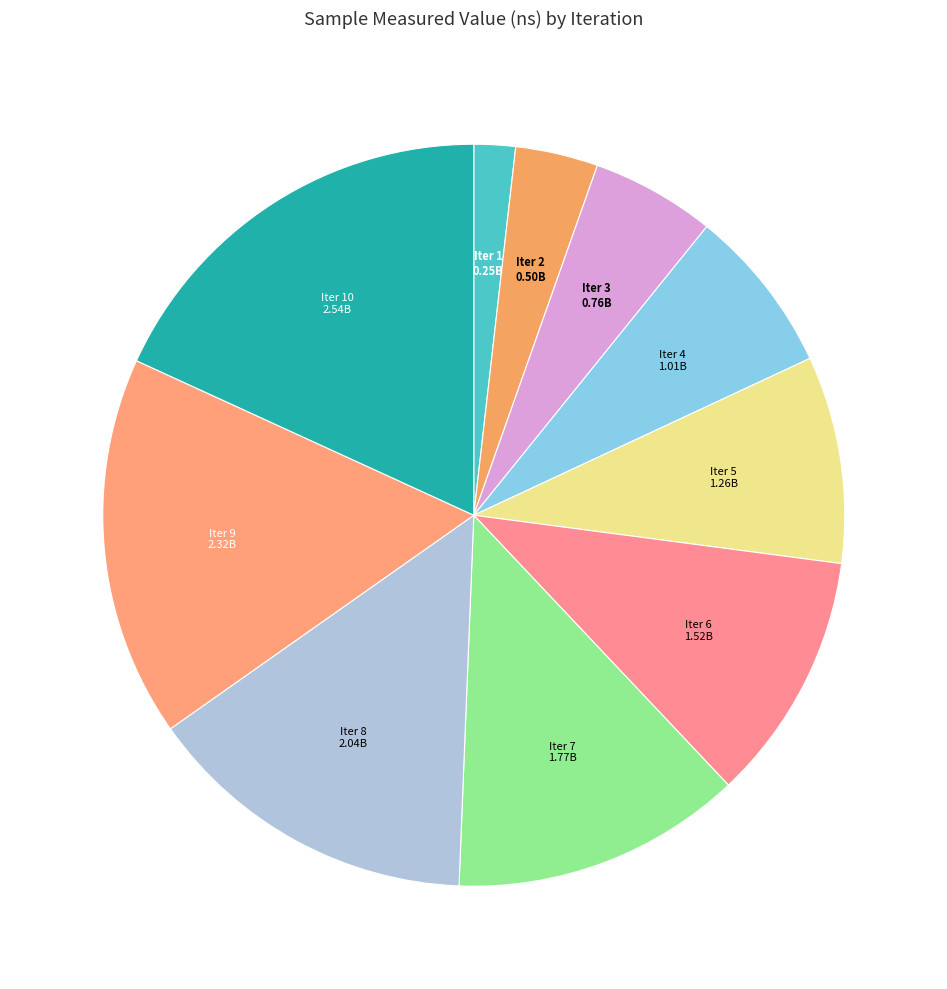

Which category has the biggest portion of the pie?

10